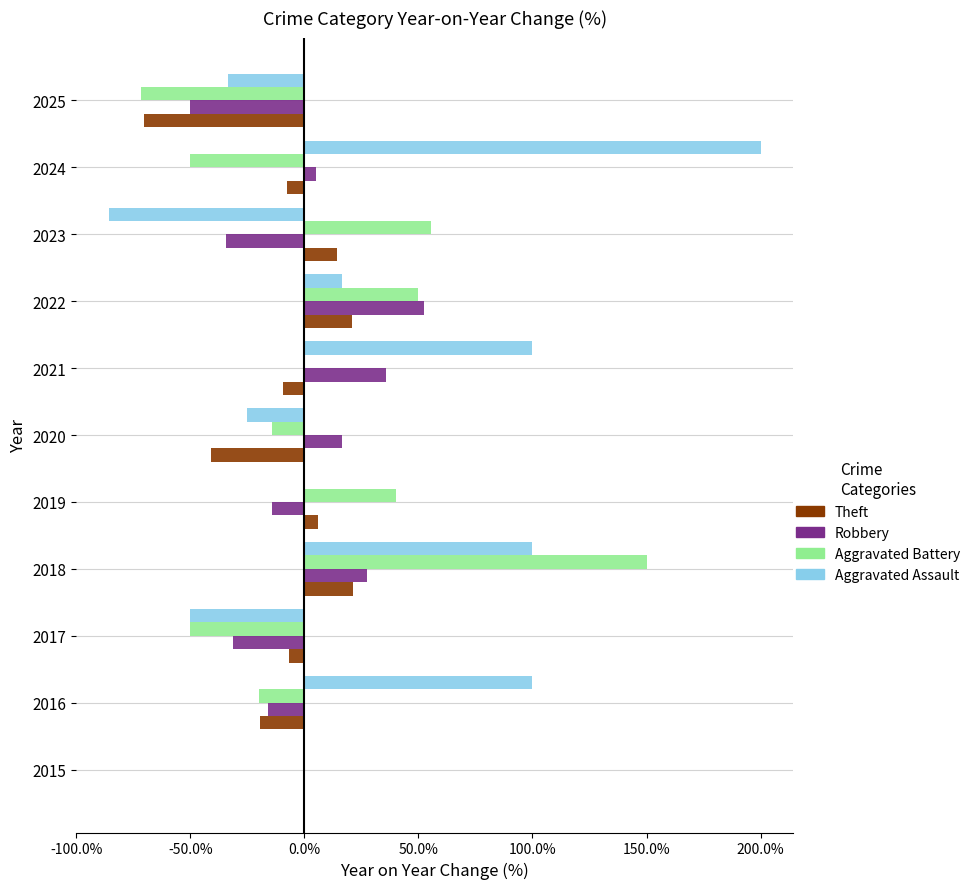

Which series has the largest total across all categories?

Aggravated Assault